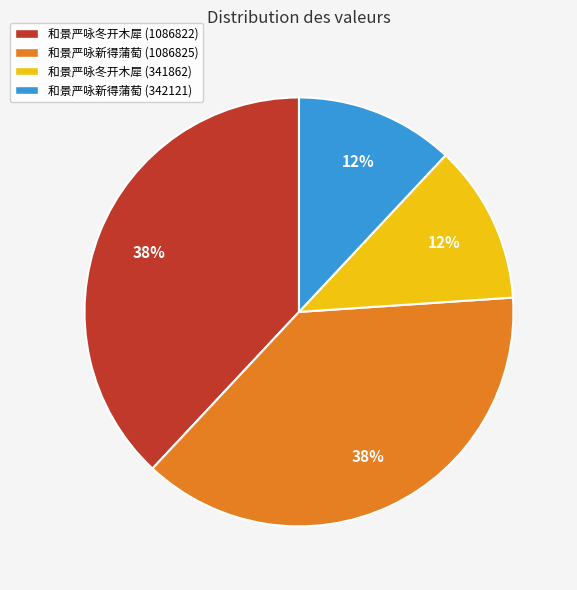

Between 和景严咏新得蒲萄 (1086825) and 和景严咏冬开木犀 (341862), which is larger?

和景严咏新得蒲萄 (1086825)